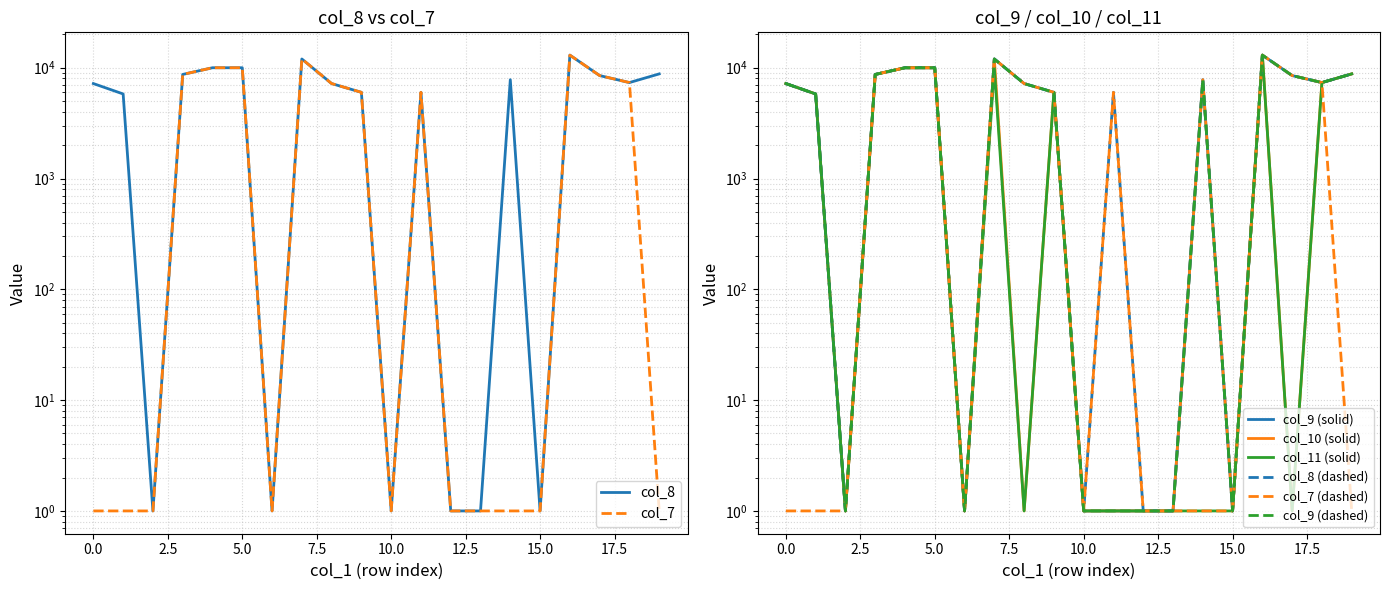

Which category has the highest value in the col_8 series?

16